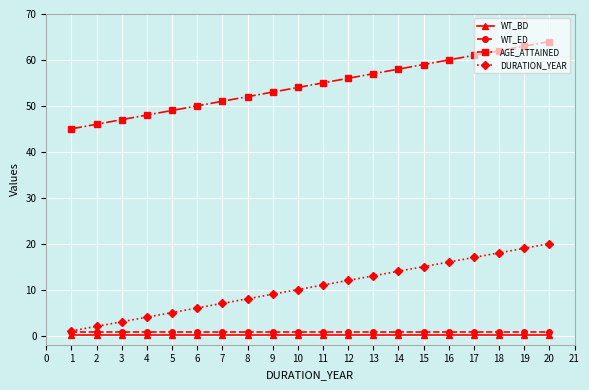

Does the chart have visible grid lines?

Yes